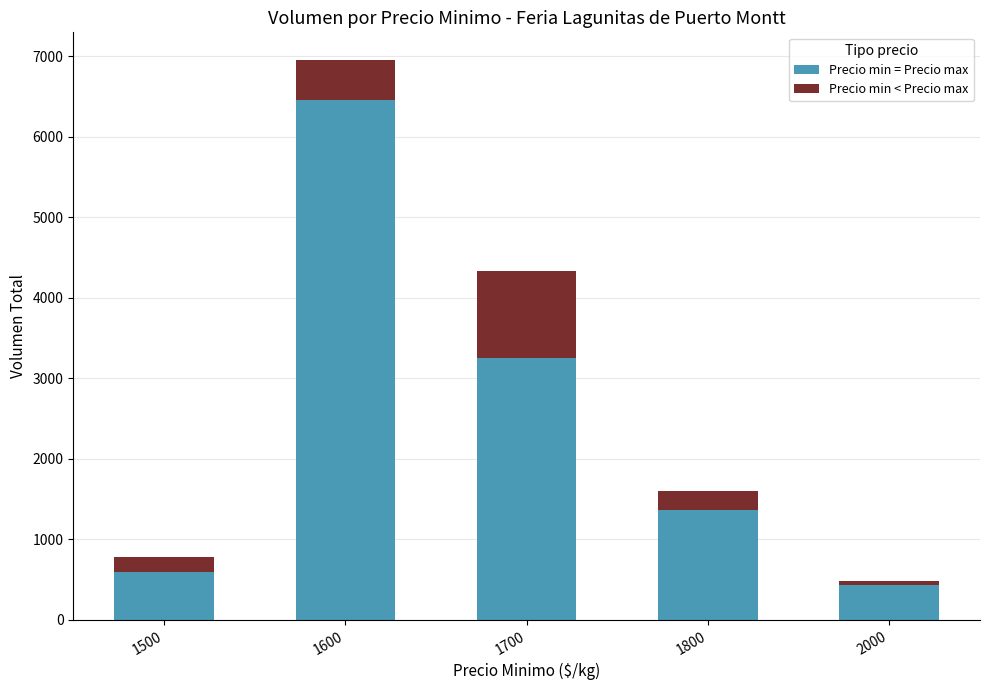

What is the sum of all Precio min = Precio max values?

12113